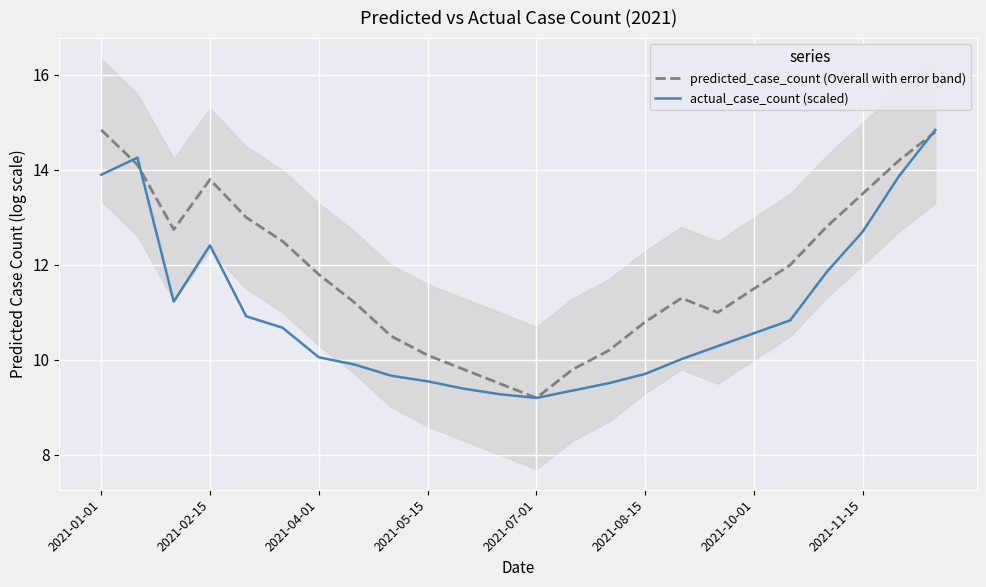

What is the maximum value for actual_case_count (scaled)?

14.8